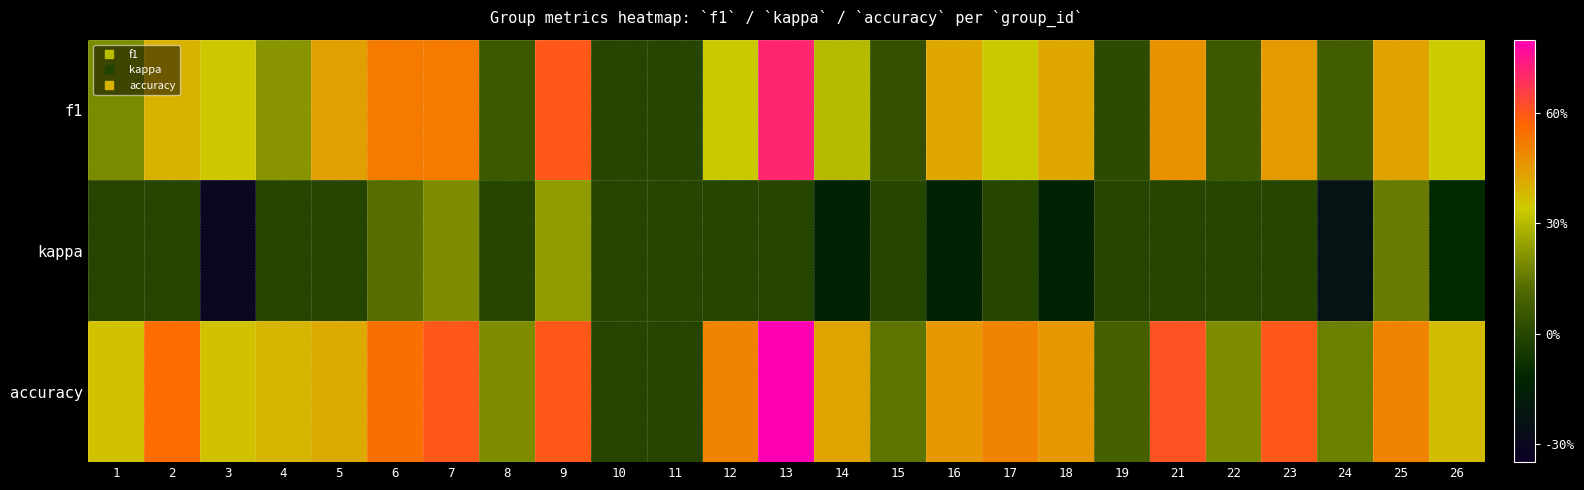

At which category is the sum across all series the highest?

13